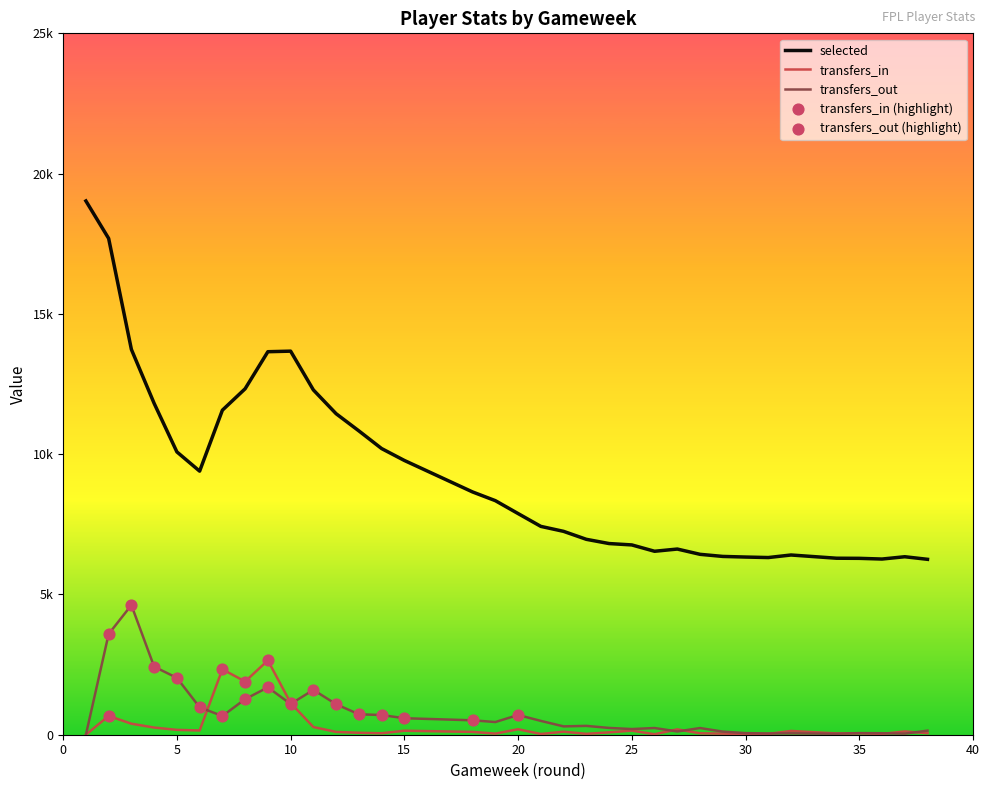

Which series contains the lowest Y value?

transfers_in